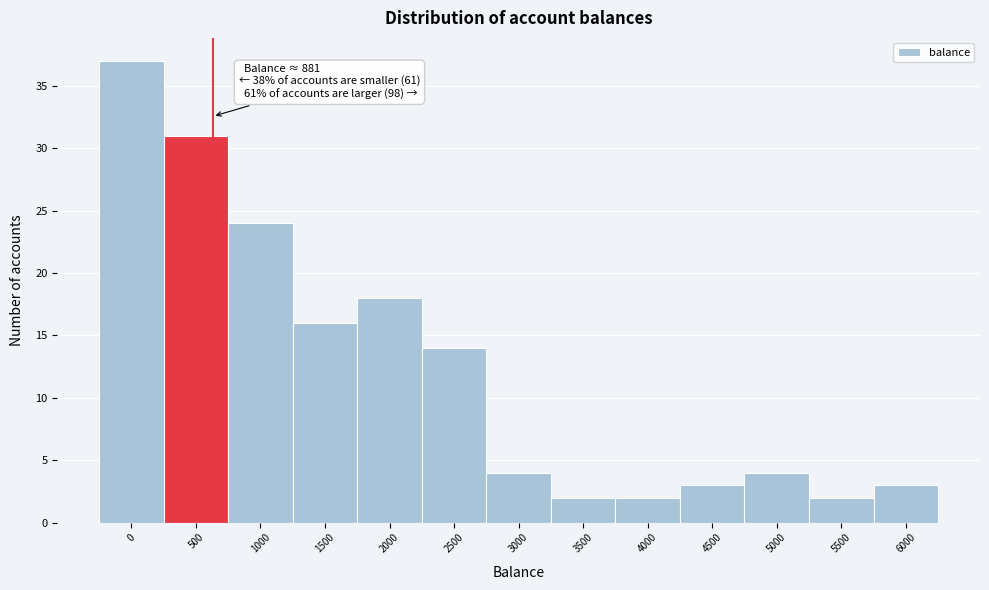

Reading left to right, list all the values displayed in this chart.

37	31	24	16	18	14	4	2	2	3	4	2	3